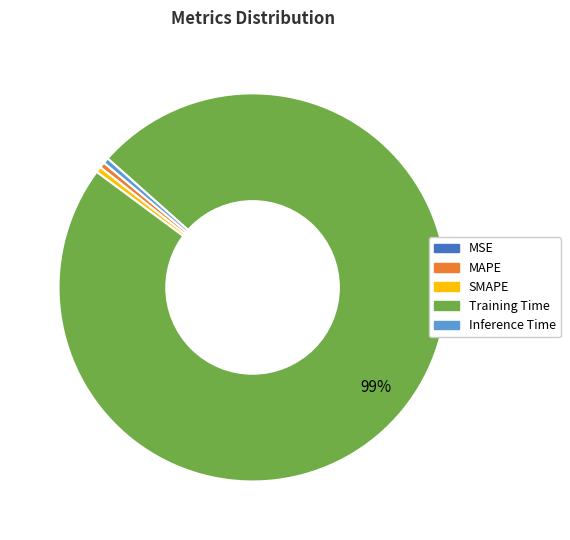

True or false: Inference Time accounts for 0% of the total.

True